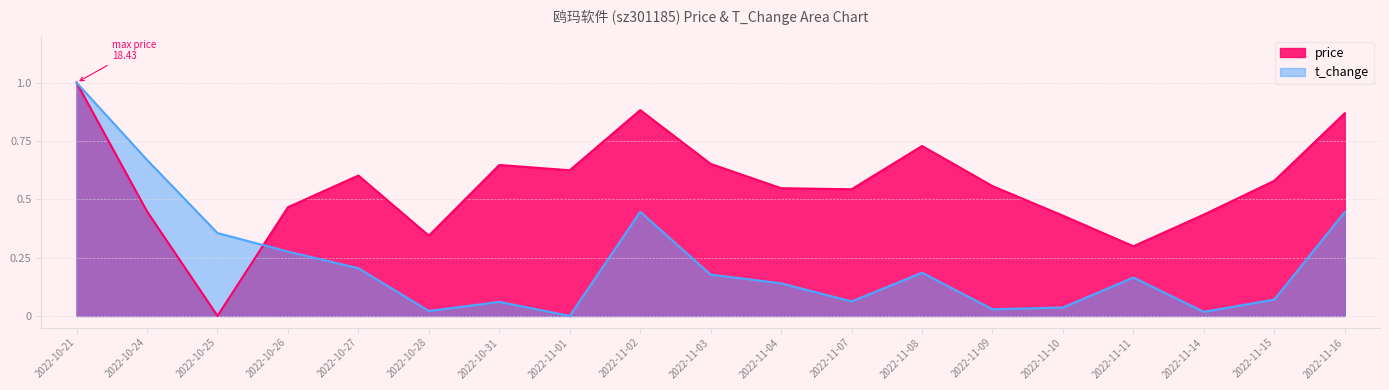

Where do t_change and price first cross each other?

2022-10-25 and 2022-10-26